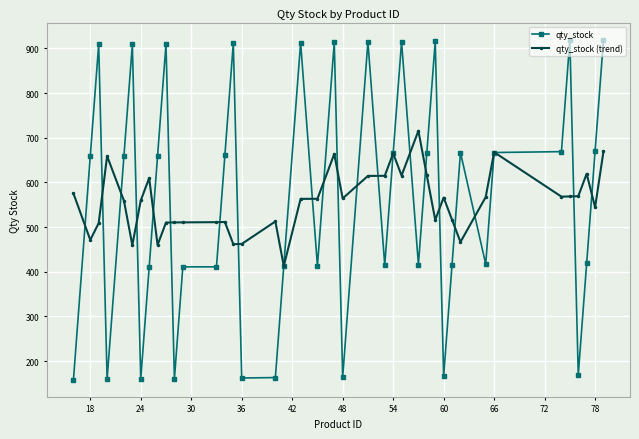

What is the minimum value shown in the chart?

158.0